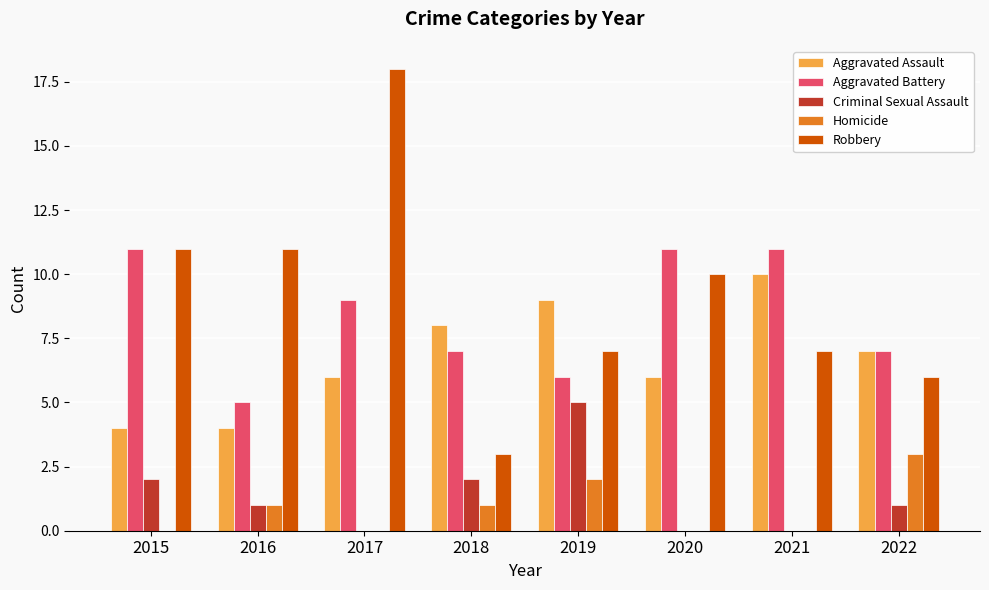

Which series has the largest total across all categories?

Robbery